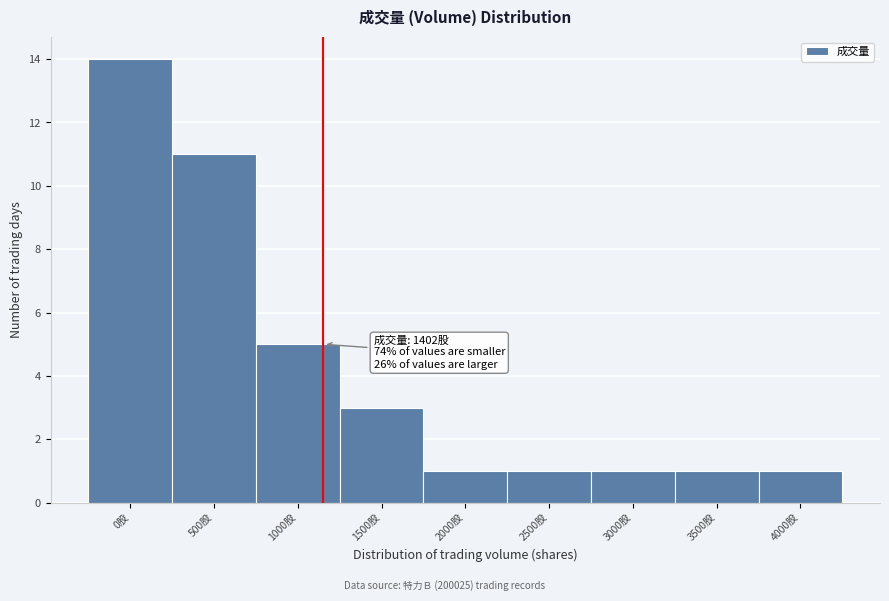

Reading left to right, what are all the values shown in this chart?

14	11	5	3	1	1	1	1	1